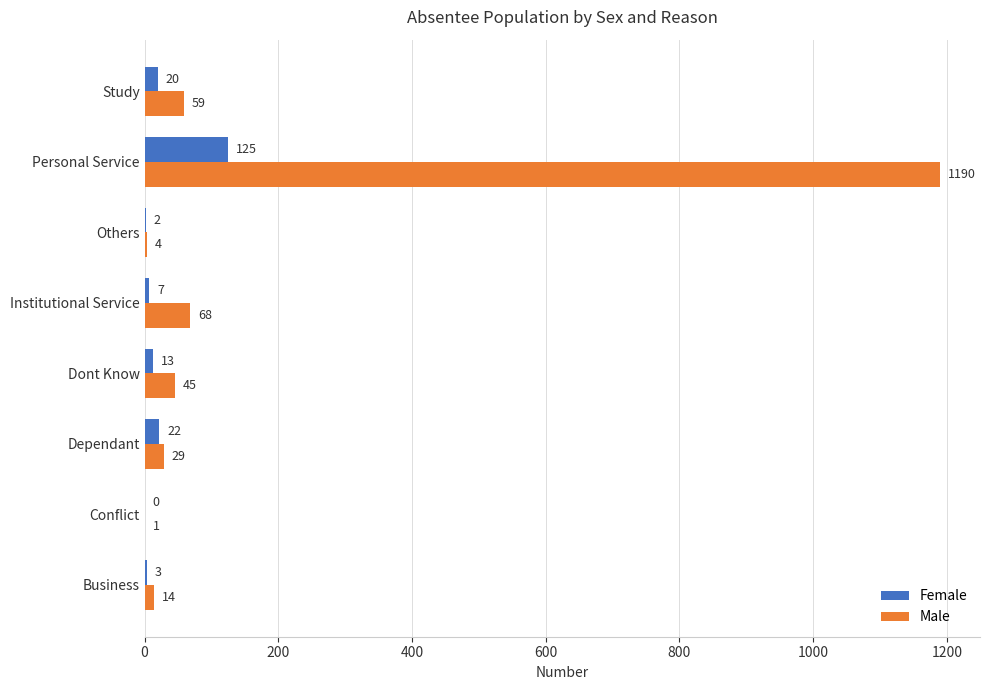

Between Business and Institutional Service, which series saw the biggest shift?

Male